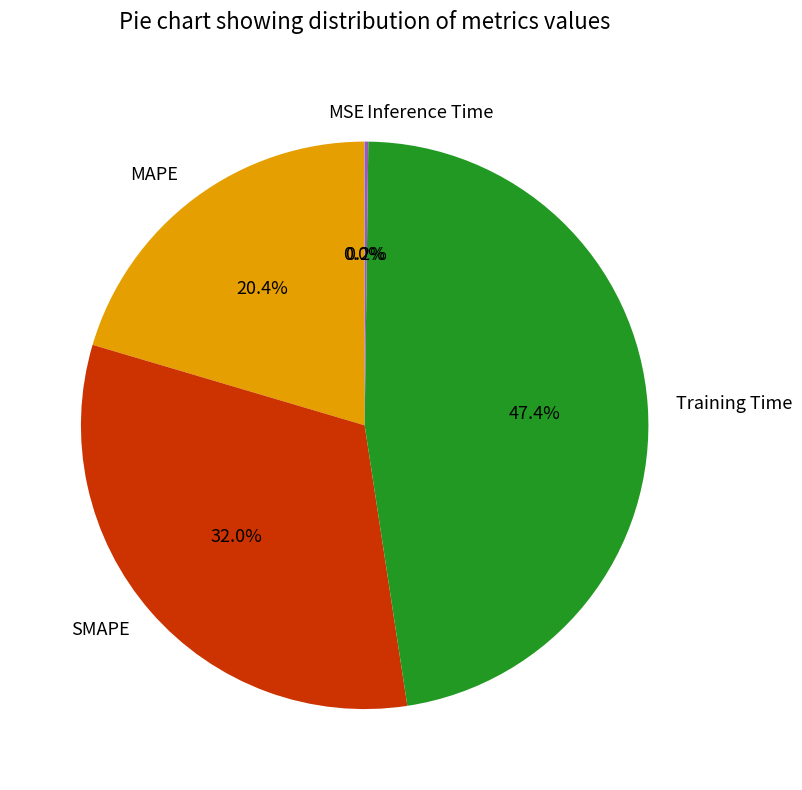

Is there a majority slice in this chart?

No